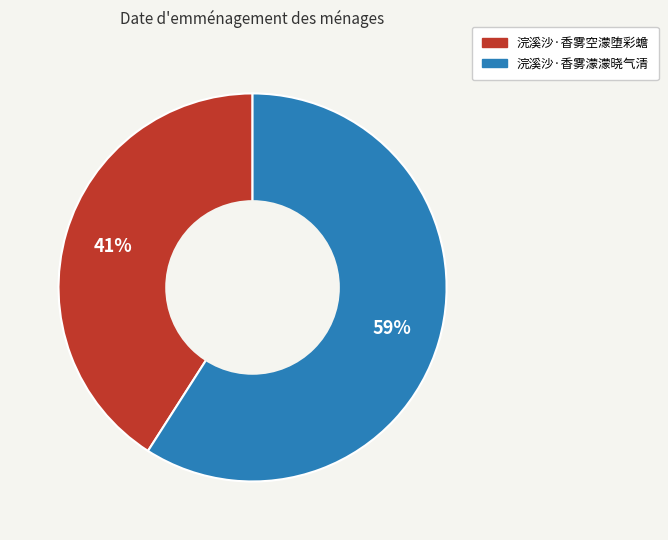

How many segments does this pie chart have?

2